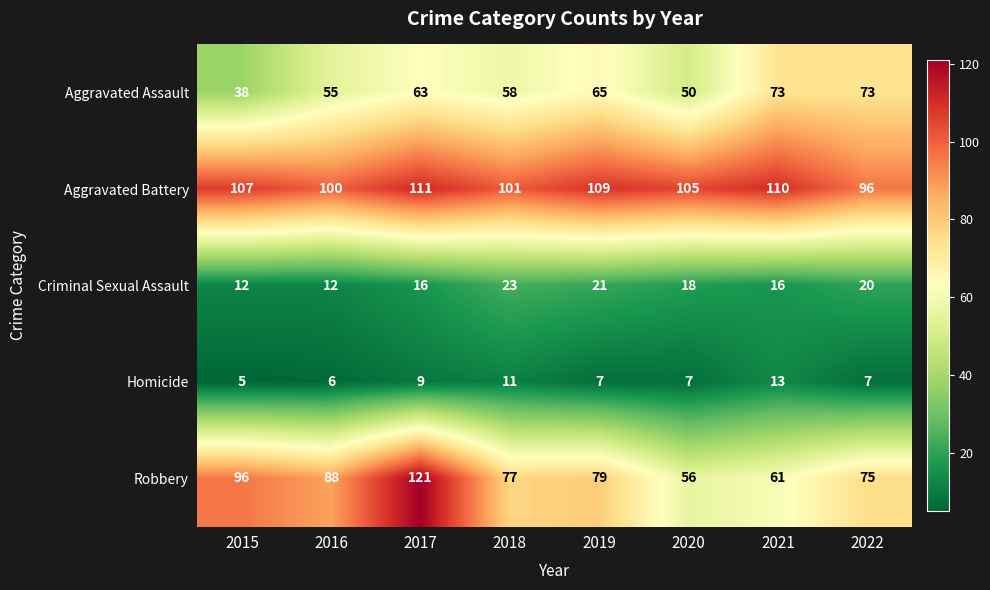

True or false: Aggravated Assault has a value of 104 at 2021.

False